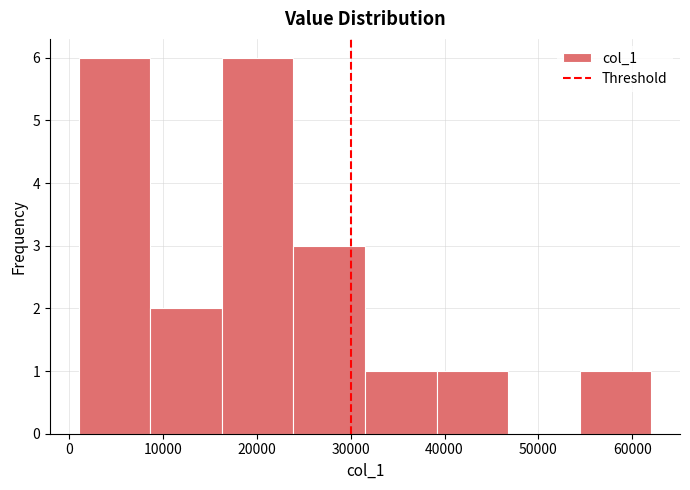

Reading left to right, list every bar in this chart as the range it spans on the x-axis followed by its height. Neither the bar edges nor the heights are printed on the chart, so give them approximately, as read against the axes.

1000 to 9000: 6
9000 to 16000: 2
16000 to 24000: 6
24000 to 32000: 3
32000 to 39000: 1
39000 to 47000: 1
47000 to 54000: 0
54000 to 62000: 1